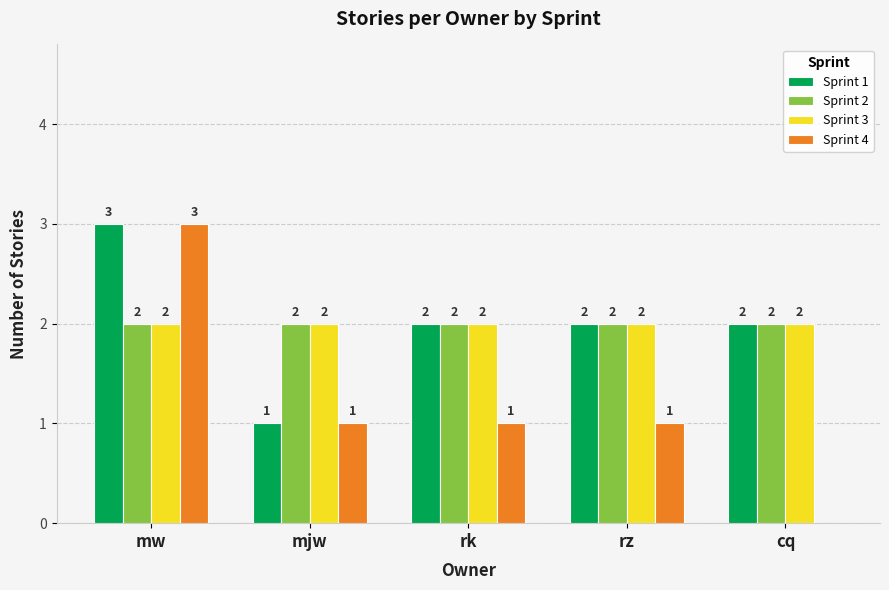

What is the total value across all series at rk?

7